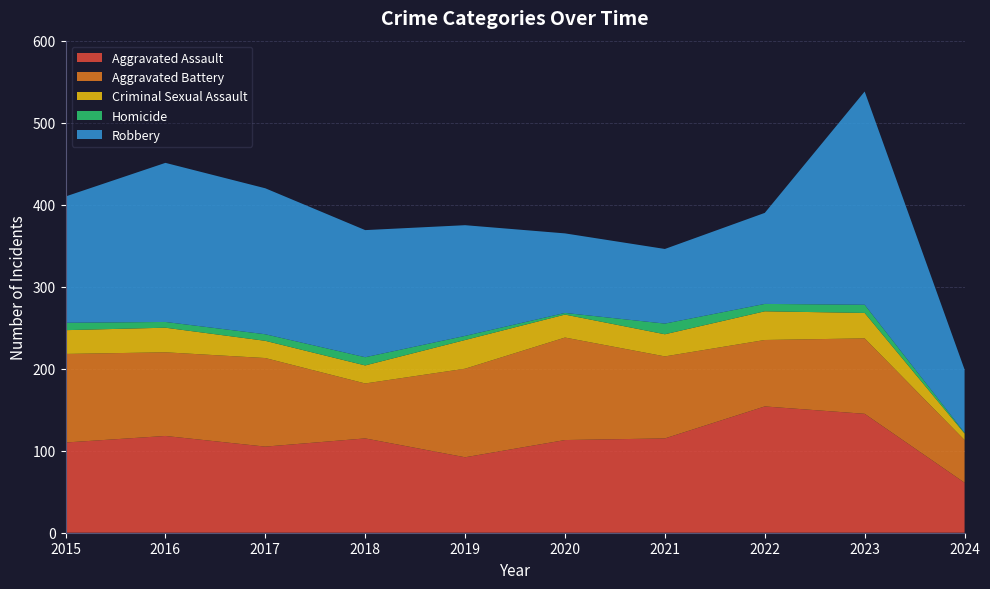

Reading right to left, transcribe all the data shown in this chart.

Aggravated Assault: 2024=61	2023=145	2022=154	2021=115	2020=113	2019=92	2018=115	2017=105	2016=118	2015=110
Aggravated Battery: 2024=52	2023=92	2022=81	2021=100	2020=125	2019=108	2018=67	2017=108	2016=102	2015=108
Criminal Sexual Assault: 2024=8	2023=31	2022=35	2021=27	2020=28	2019=35	2018=22	2017=21	2016=30	2015=29
Homicide: 2024=1	2023=10	2022=9	2021=13	2020=2	2019=5	2018=10	2017=8	2016=7	2015=9
Robbery: 2024=77	2023=260	2022=111	2021=91	2020=97	2019=135	2018=155	2017=178	2016=194	2015=154